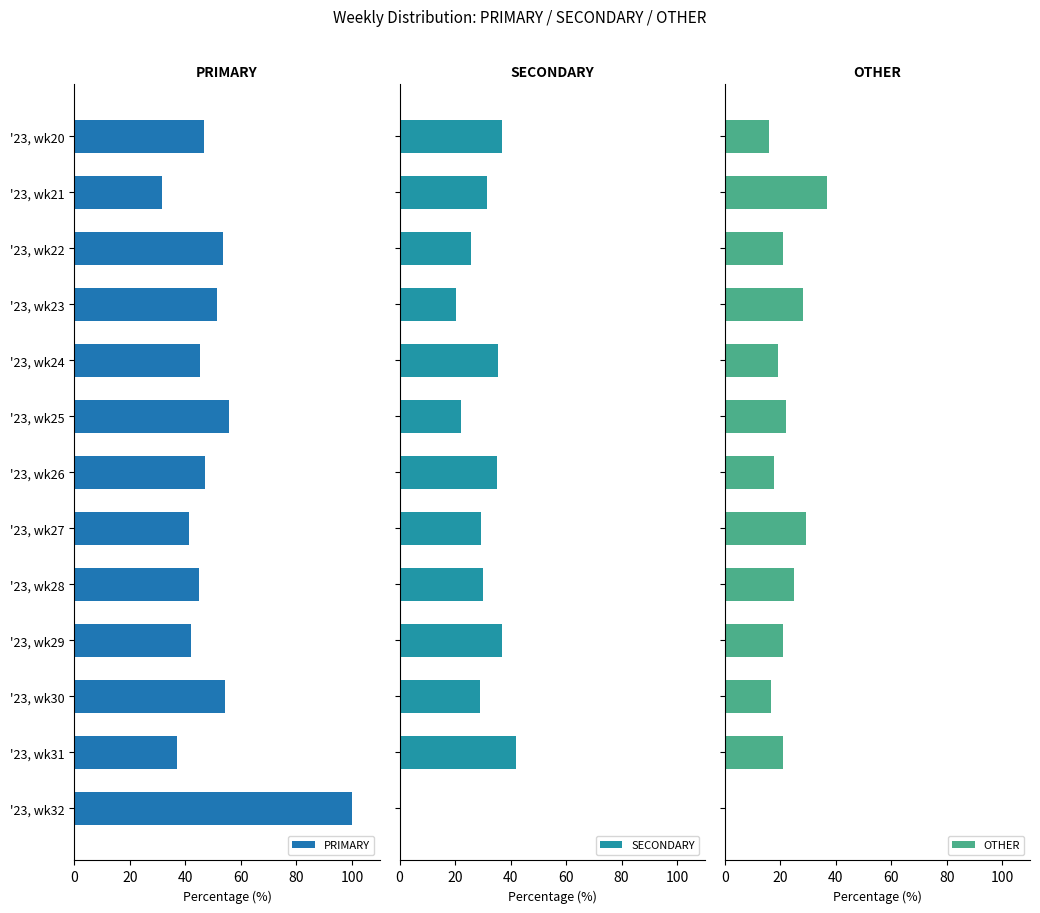

What is the highest value of the SECONDARY series?

42.1